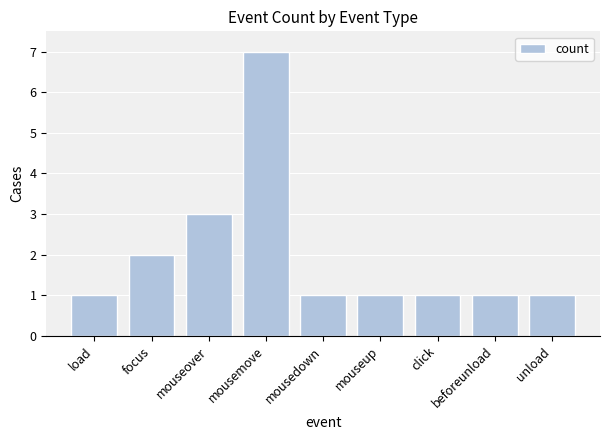

The chart shows a value of 1 at beforeunload. True or false?

True